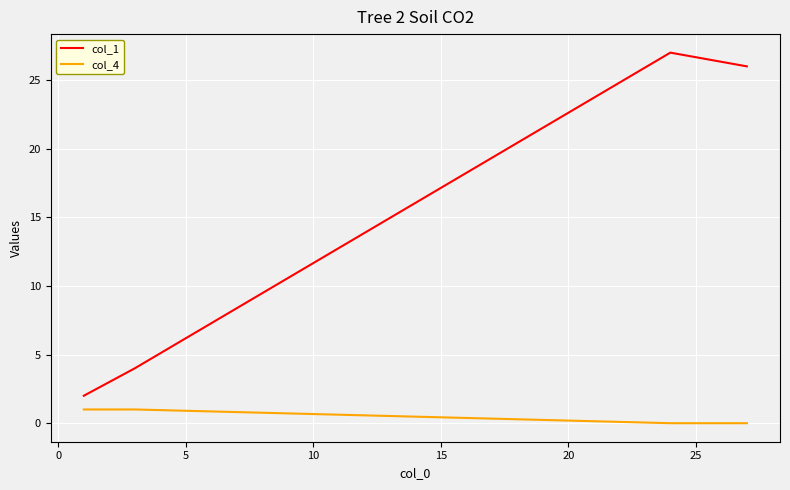

How many lines are shown in the chart?

2